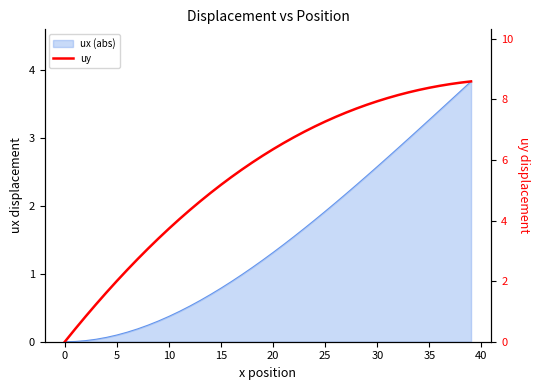

What is the value of the 31st point from the left?

2.7